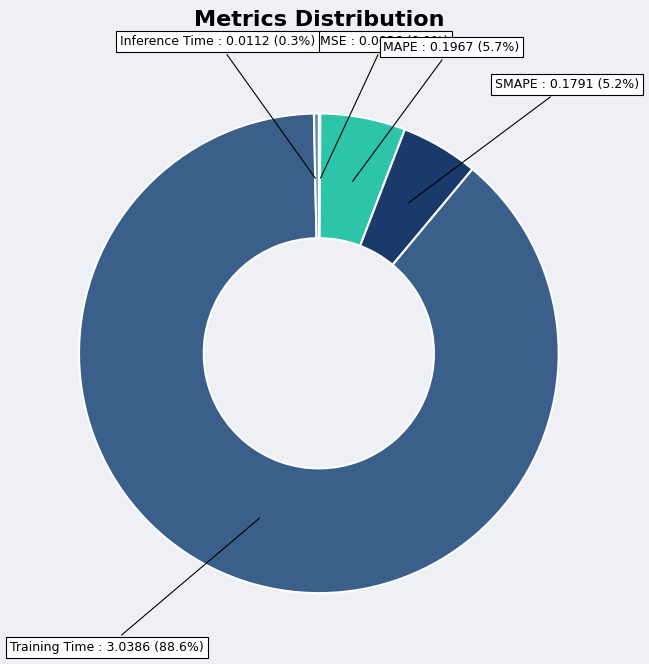

Which category has the biggest portion of the pie?

Training Time